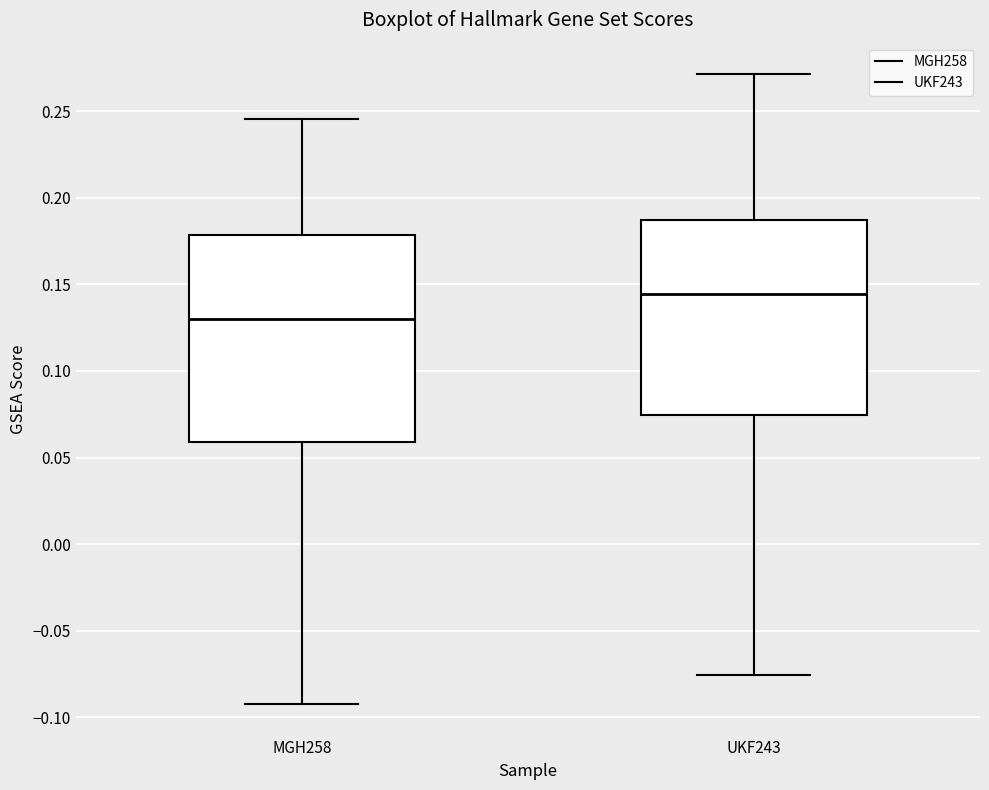

Which box's median line is the lowest?

MGH258